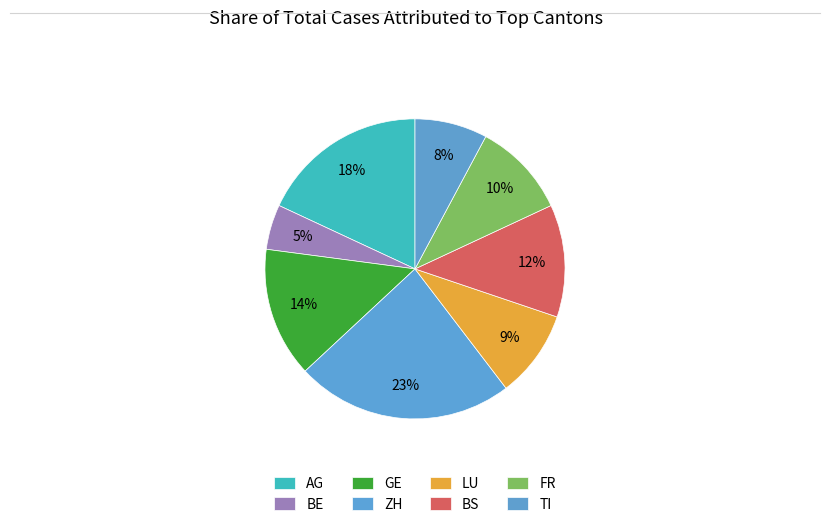

How many segments does this pie chart have?

8